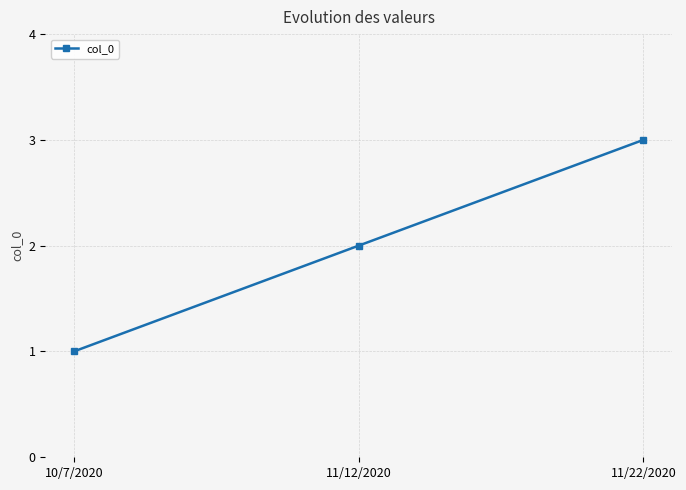

Reading right to left, transcribe all the data shown in this chart.

11/22/2020=3	11/12/2020=2	10/7/2020=1